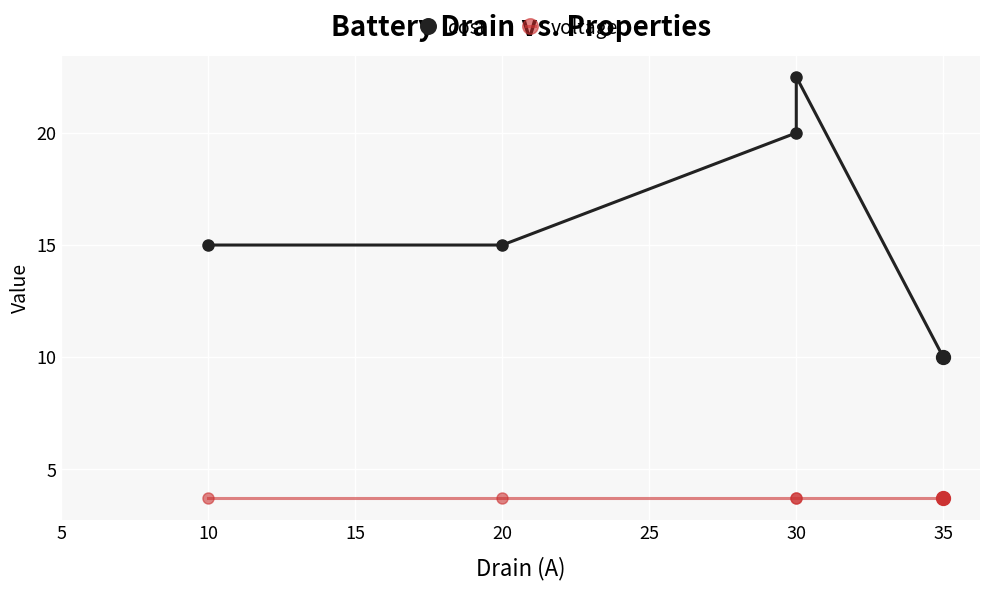

What are all the series names shown in the legend?

cost, voltage